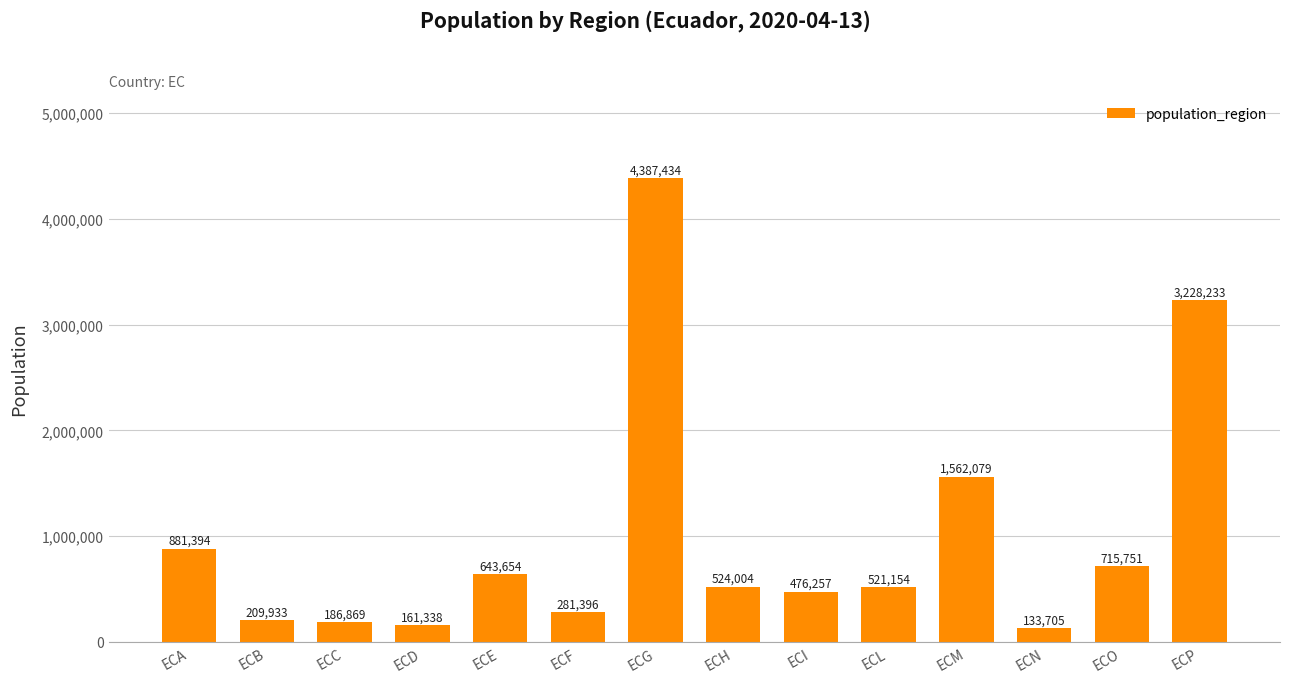

What is the difference between the maximum and minimum values?

4253729